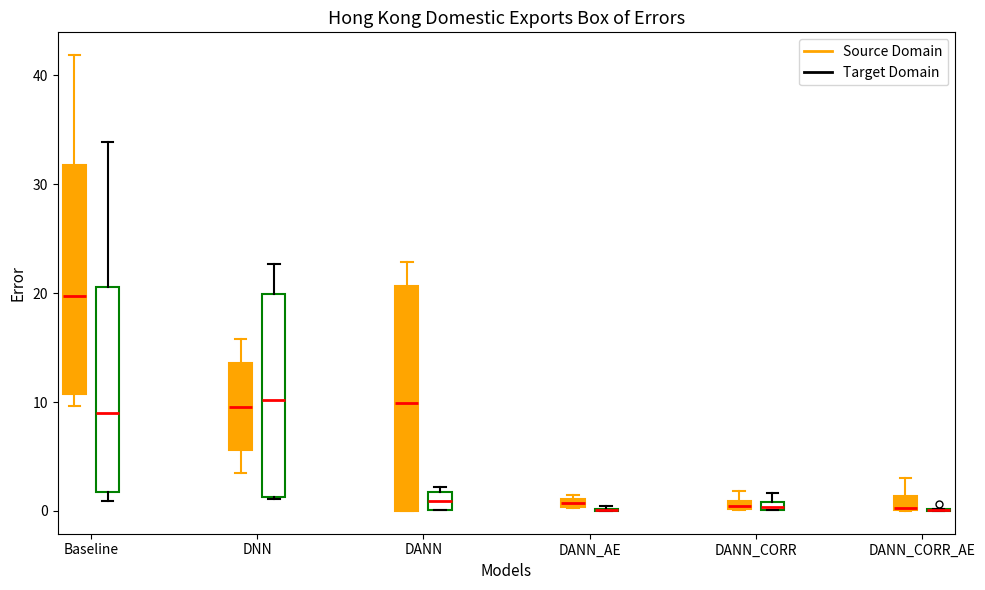

Where is the lower edge of the box for DANN_CORR (Source Domain) on the y-axis? The values are not printed on the chart, so give them approximately, as read against the axis.

0